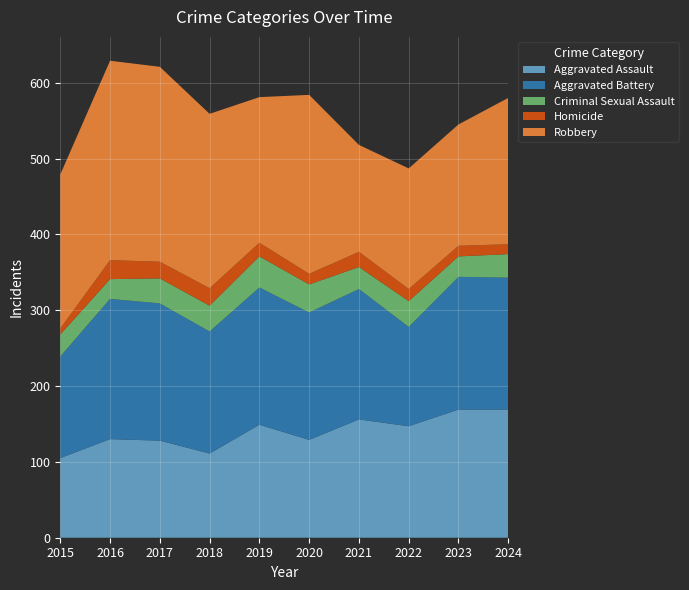

Reading right to left, transcribe all the data shown in this chart.

Aggravated Assault: 169	169	147	156	129	149	111	128	130	105
Aggravated Battery: 174	175	131	172	168	181	161	181	185	134
Criminal Sexual Assault: 31	27	34	29	37	41	34	33	26	29
Homicide: 13	14	16	20	14	18	23	22	25	8
Robbery: 193	160	159	141	236	192	230	257	263	203